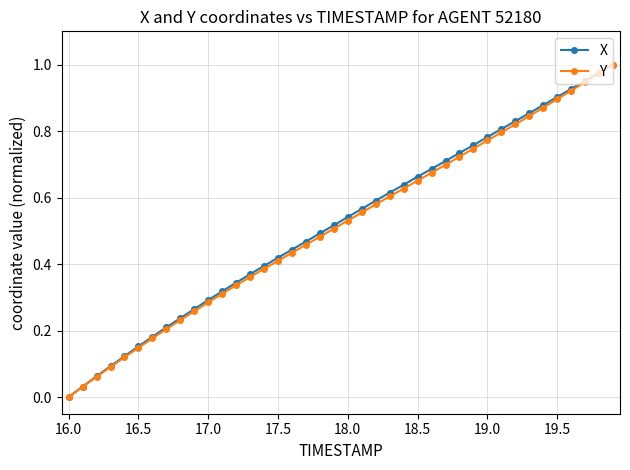

True or false: X has more than 0 interior local peaks.

False